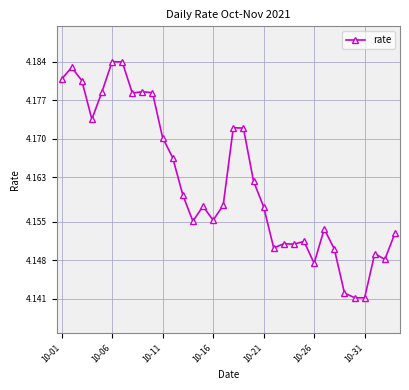

True or false: there are more than 0 points higher than both neighbors.

True